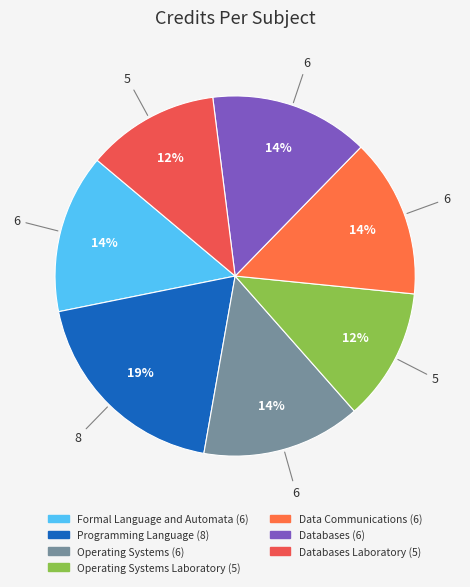

How many slices are in this pie chart?

7